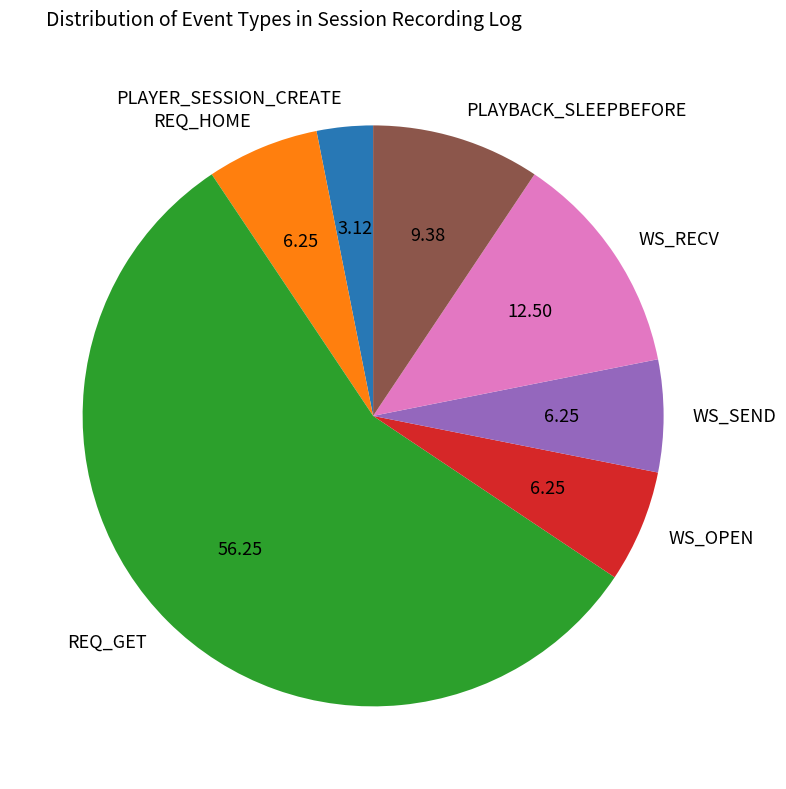

What is the largest slice in the pie chart?

REQ_GET